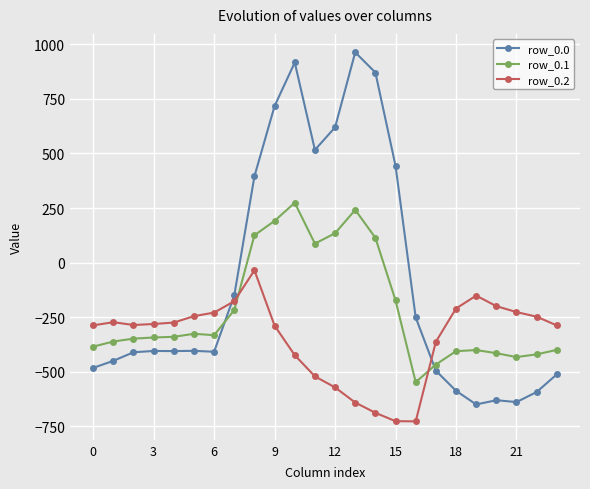

What are all the series names shown in the legend?

row_0.0, row_0.1, row_0.2